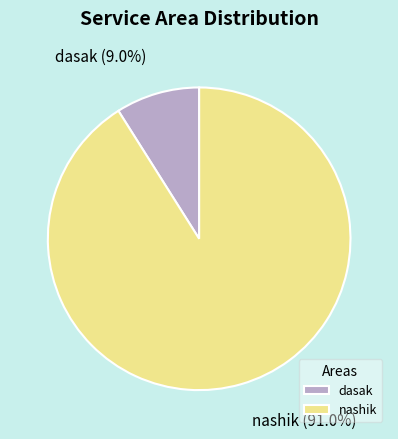

Count the number of slices in the pie.

2